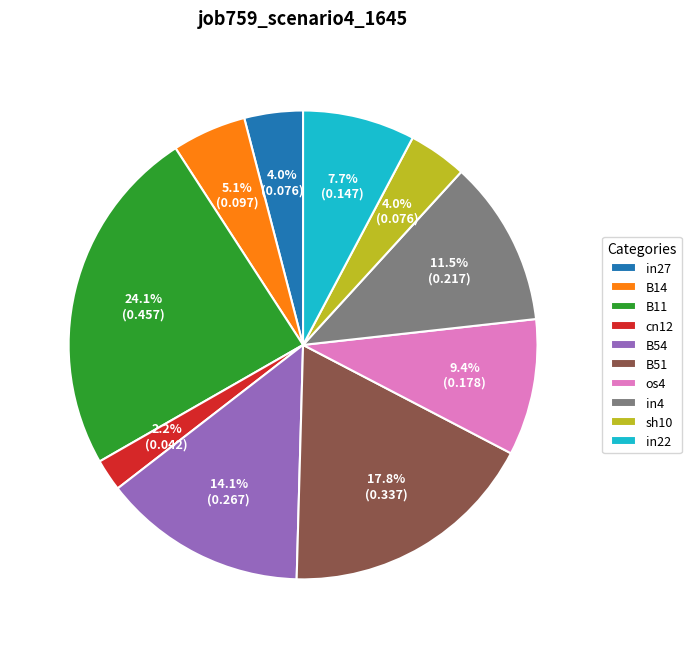

Count the number of slices in the pie.

10